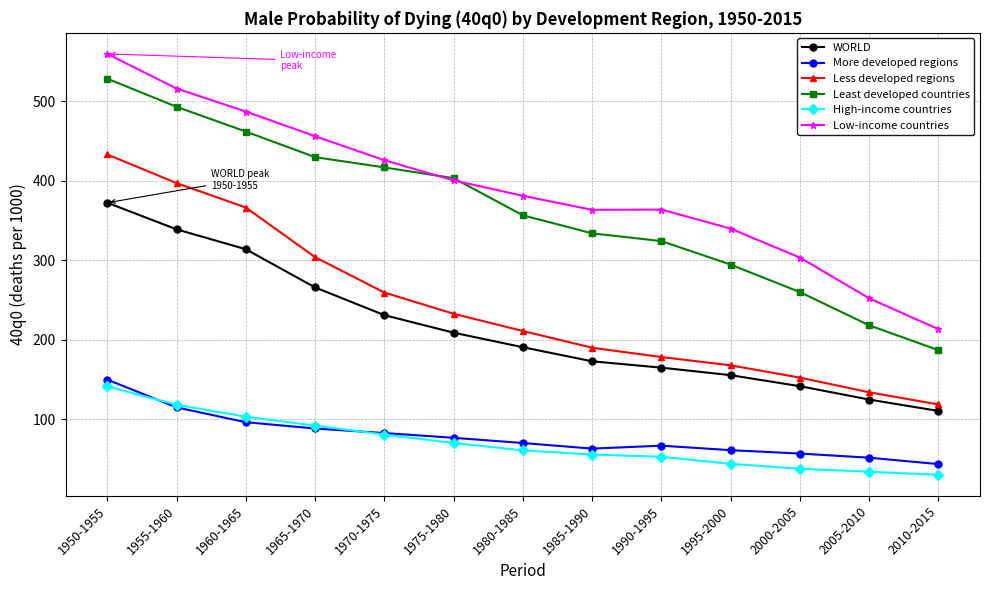

Rank the series by their maximum value, from lowest to highest.

High-income countries, More developed regions, WORLD, Less developed regions, Least developed countries, Low-income countries